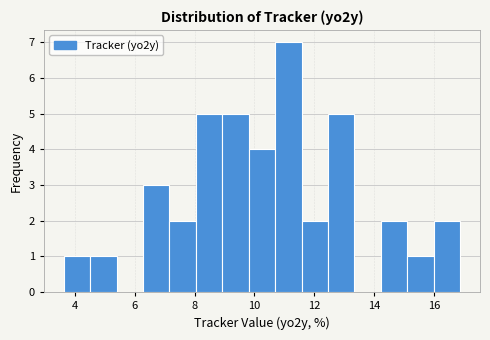

Which range on the x-axis has the tallest bar?

10.6 to 11.6